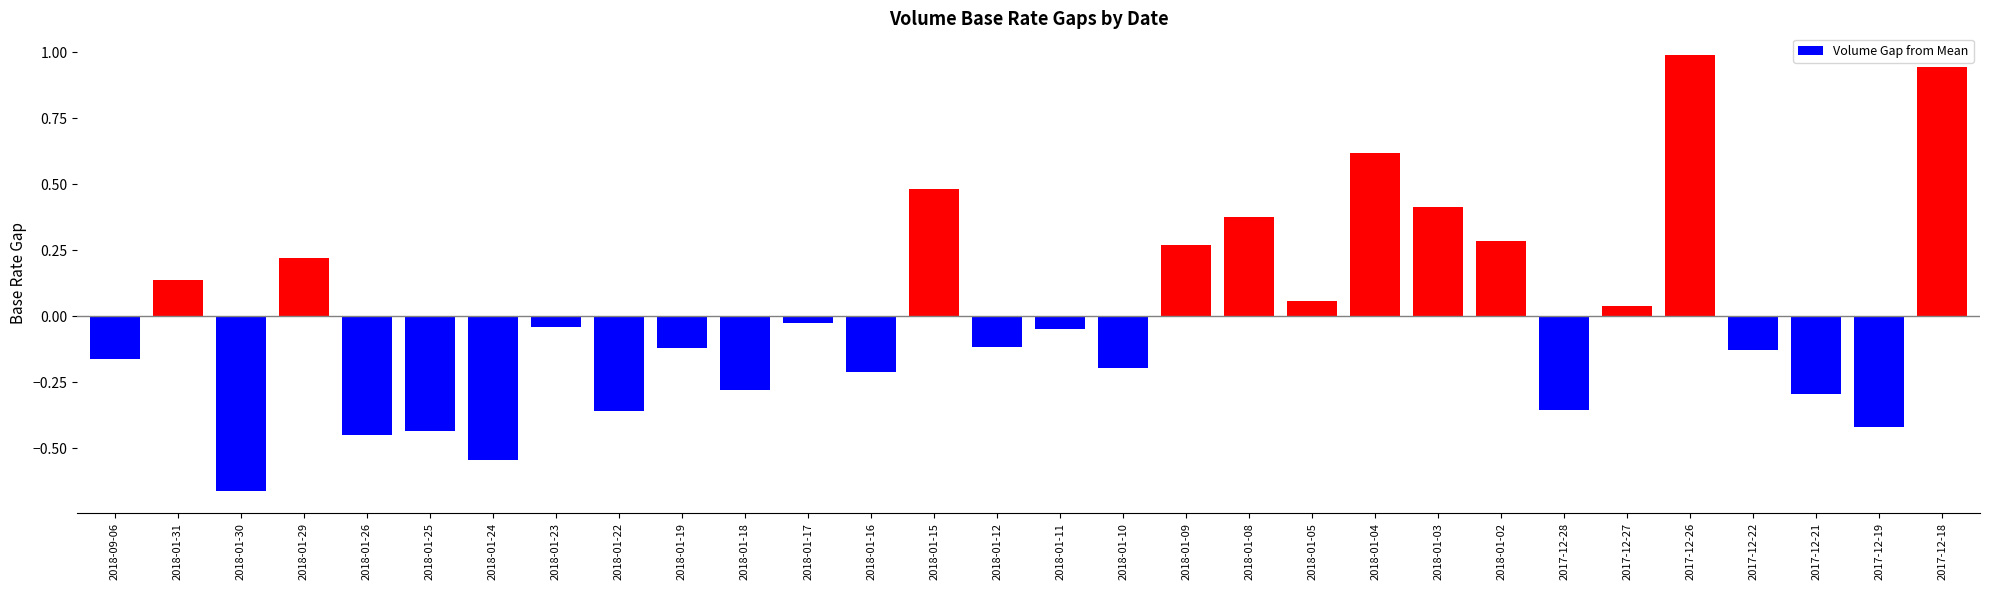

What is the label of the 6th bar from the left?

2018-01-25